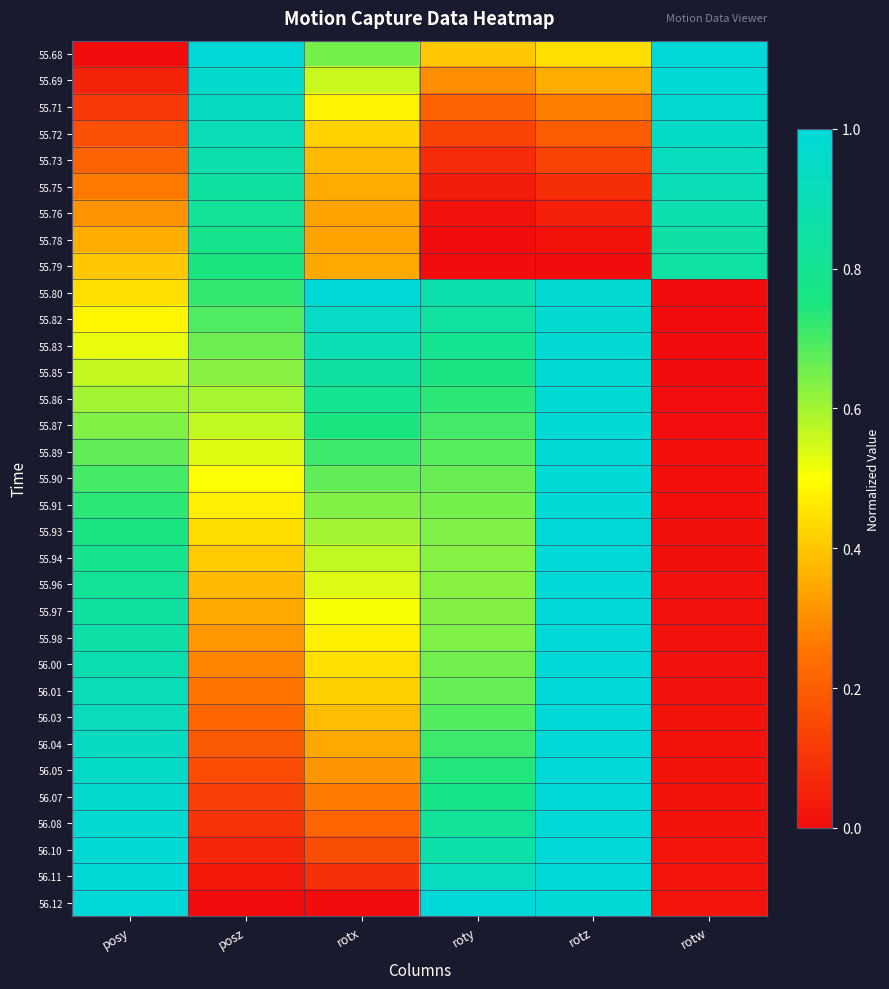

Reading left to right, what are all the values shown in this chart?

55.68: posy=0.0	posz=1.0	rotx=0.7	roty=0.4	rotz=0.4	rotw=1.0
55.69: posy=0.1	posz=1.0	rotx=0.6	roty=0.3	rotz=0.4	rotw=1.0
55.71: posy=0.1	posz=0.9	rotx=0.5	roty=0.2	rotz=0.3	rotw=1.0
55.72: posy=0.2	posz=0.9	rotx=0.4	roty=0.1	rotz=0.2	rotw=1.0
55.73: posy=0.2	posz=0.9	rotx=0.4	roty=0.1	rotz=0.1	rotw=0.9
55.75: posy=0.3	posz=0.8	rotx=0.4	roty=0.0	rotz=0.1	rotw=0.9
55.76: posy=0.3	posz=0.8	rotx=0.3	roty=0.0	rotz=0.0	rotw=0.9
55.78: posy=0.4	posz=0.8	rotx=0.3	roty=0.0	rotz=0.0	rotw=0.9
55.79: posy=0.4	posz=0.8	rotx=0.3	roty=0.0	rotz=0.0	rotw=0.9
55.80: posy=0.4	posz=0.7	rotx=1.0	roty=0.9	rotz=1.0	rotw=0.0
55.82: posy=0.5	posz=0.7	rotx=0.9	roty=0.8	rotz=1.0	rotw=0.0
55.83: posy=0.5	posz=0.7	rotx=0.9	roty=0.8	rotz=1.0	rotw=0.0
55.85: posy=0.6	posz=0.6	rotx=0.8	roty=0.8	rotz=1.0	rotw=0.0
55.86: posy=0.6	posz=0.6	rotx=0.8	roty=0.7	rotz=1.0	rotw=0.0
55.87: posy=0.6	posz=0.6	rotx=0.8	roty=0.7	rotz=1.0	rotw=0.0
55.89: posy=0.7	posz=0.5	rotx=0.7	roty=0.7	rotz=1.0	rotw=0.0
55.90: posy=0.7	posz=0.5	rotx=0.7	roty=0.7	rotz=1.0	rotw=0.0
55.91: posy=0.7	posz=0.5	rotx=0.6	roty=0.6	rotz=1.0	rotw=0.0
55.93: posy=0.8	posz=0.4	rotx=0.6	roty=0.6	rotz=1.0	rotw=0.0
55.94: posy=0.8	posz=0.4	rotx=0.6	roty=0.6	rotz=1.0	rotw=0.0
55.96: posy=0.8	posz=0.4	rotx=0.5	roty=0.6	rotz=1.0	rotw=0.0
55.97: posy=0.8	posz=0.3	rotx=0.5	roty=0.6	rotz=1.0	rotw=0.0
55.98: posy=0.9	posz=0.3	rotx=0.5	roty=0.6	rotz=1.0	rotw=0.0
56.00: posy=0.9	posz=0.3	rotx=0.4	roty=0.7	rotz=1.0	rotw=0.0
56.01: posy=0.9	posz=0.3	rotx=0.4	roty=0.7	rotz=1.0	rotw=0.0
56.03: posy=0.9	posz=0.2	rotx=0.4	roty=0.7	rotz=1.0	rotw=0.0
56.04: posy=0.9	posz=0.2	rotx=0.3	roty=0.7	rotz=1.0	rotw=0.0
56.05: posy=1.0	posz=0.2	rotx=0.3	roty=0.7	rotz=1.0	rotw=0.0
56.07: posy=1.0	posz=0.1	rotx=0.3	roty=0.8	rotz=1.0	rotw=0.0
56.08: posy=1.0	posz=0.1	rotx=0.2	roty=0.8	rotz=1.0	rotw=0.0
56.10: posy=1.0	posz=0.1	rotx=0.2	roty=0.9	rotz=1.0	rotw=0.0
56.11: posy=1.0	posz=0.0	rotx=0.1	roty=0.9	rotz=1.0	rotw=0.0
56.12: posy=1.0	posz=0.0	rotx=0.0	roty=1.0	rotz=1.0	rotw=0.0